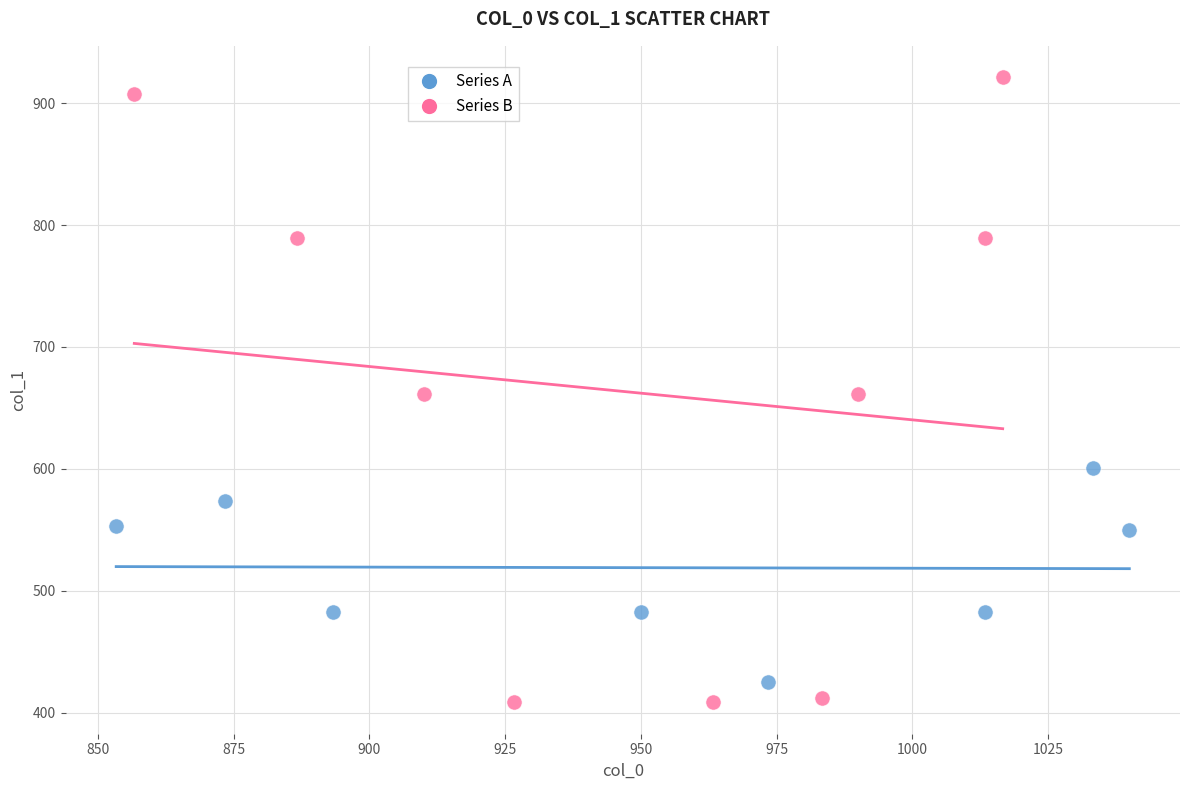

Which series has the largest Y range (max minus min)?

Series B